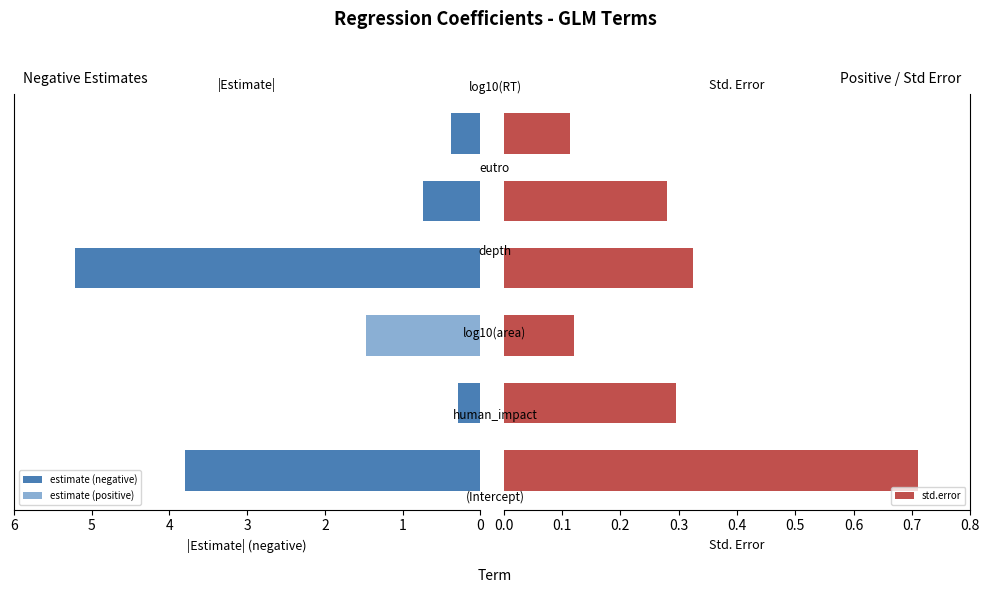

Which category has the highest value across all series?

3